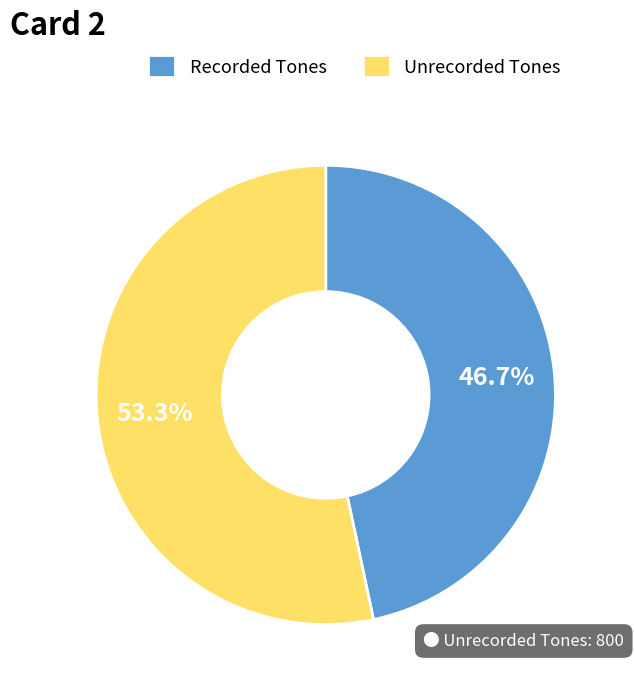

To the nearest percent, what is the average slice percentage?

50%